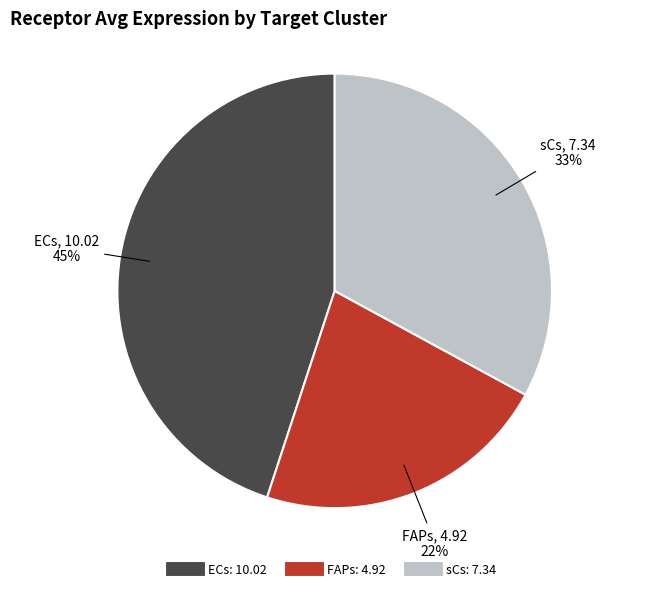

To the nearest percent, what is the combined percentage of FAPs and sCs?

55%